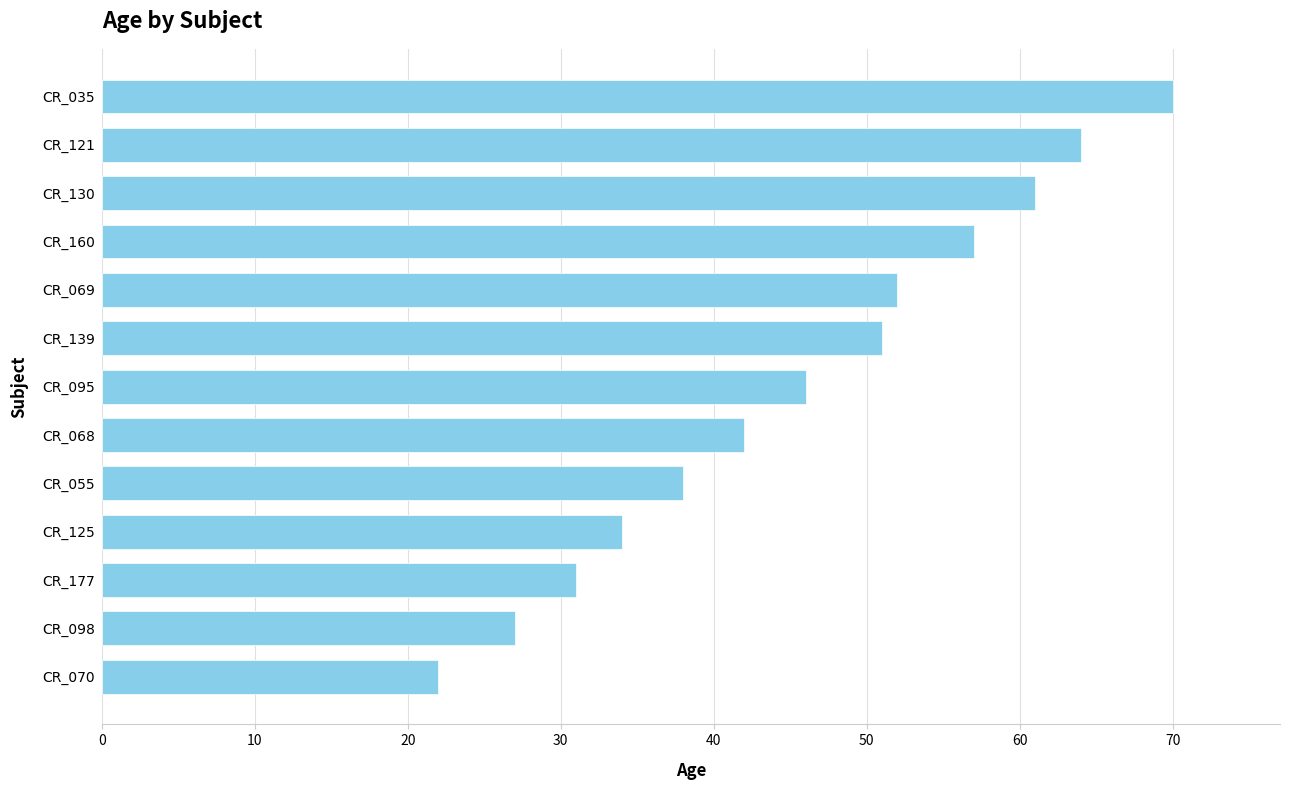

Reading bottom to top, transcribe all the data shown in this chart.

CR_070=22	CR_098=27	CR_177=31	CR_125=34	CR_055=38	CR_068=42	CR_095=46	CR_139=51	CR_069=52	CR_160=57	CR_130=61	CR_121=64	CR_035=70